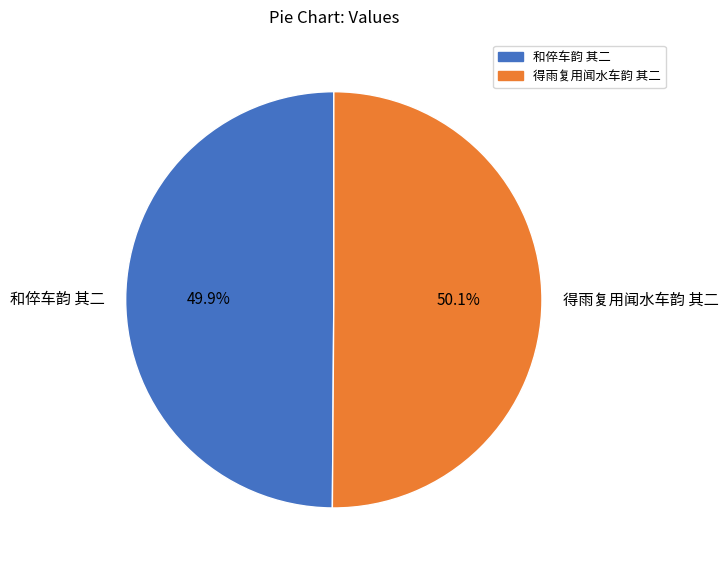

To the nearest percent, what is the average slice percentage?

50%